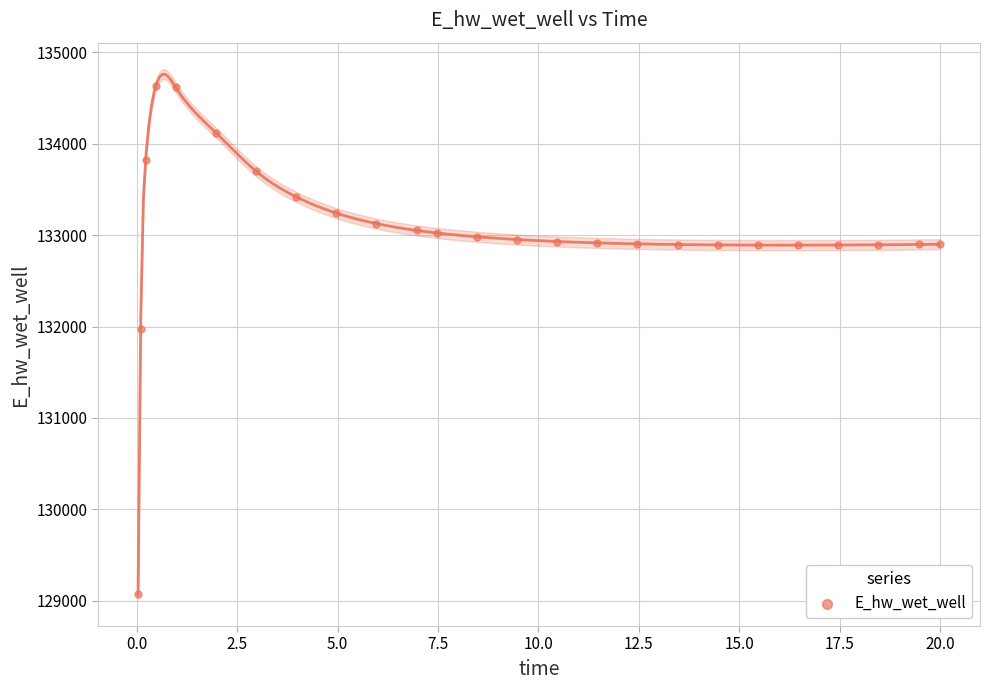

What is the range of X values (max minus min)?

20.0